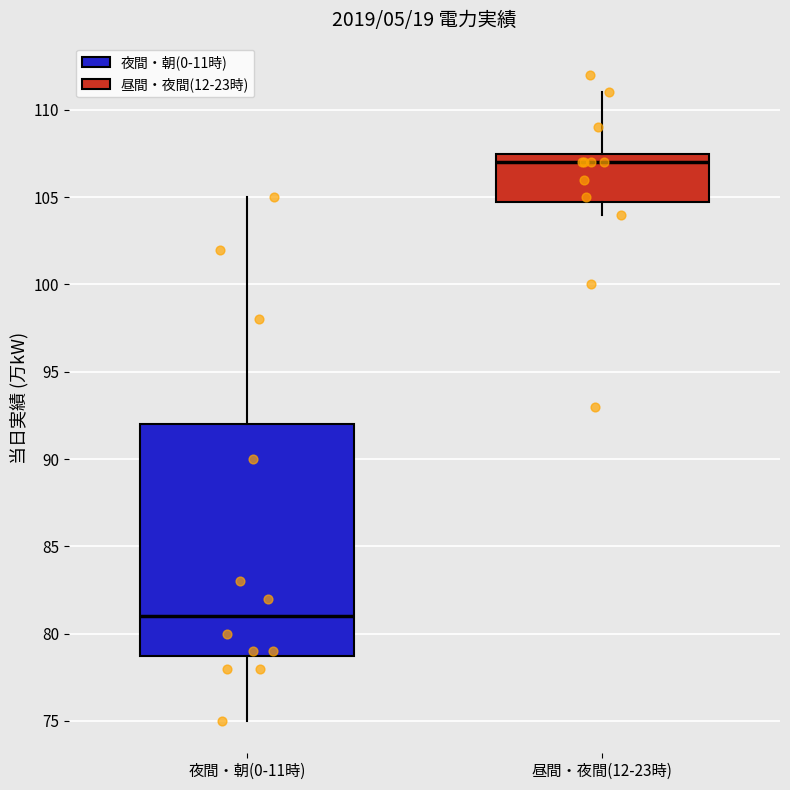

Where is the lower edge of the box for 夜間・朝(0-11時) on the y-axis? The values are not printed on the chart, so give them approximately, as read against the axis.

79.0